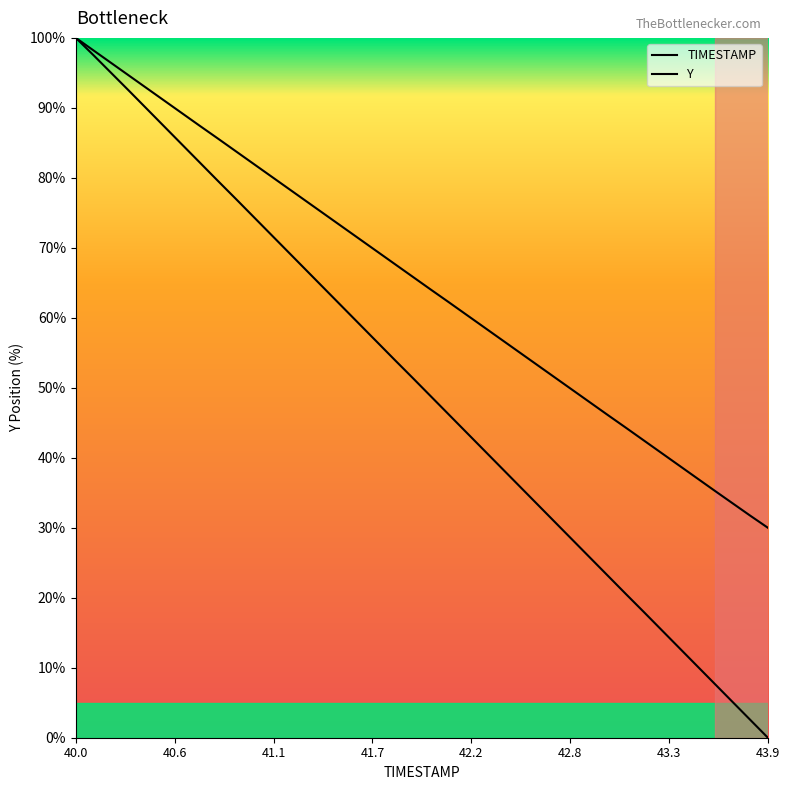

Reading right to left, transcribe all the data shown in this chart.

TIMESTAMP: 0.0	2.6	5.1	7.7	10.3	12.8	15.4	18.0	20.5	23.1	25.7	28.2	30.8	33.4	36.0	38.5	41.1	43.7	46.2	48.8	51.4	53.9	56.5	59.1	61.6	64.2	66.8	69.3	71.9	74.5	77.0	79.6	82.2	84.7	87.3	89.9	92.4	95.0	97.5	100.0
Y: 30.0	31.7	33.5	35.3	37.1	38.9	40.7	42.5	44.3	46.1	47.9	49.7	51.5	53.3	55.1	56.9	58.7	60.5	62.3	64.0	65.8	67.6	69.4	71.2	73.0	74.8	76.6	78.4	80.2	82.0	83.8	85.6	87.4	89.2	91.0	92.8	94.6	96.4	98.2	100.0